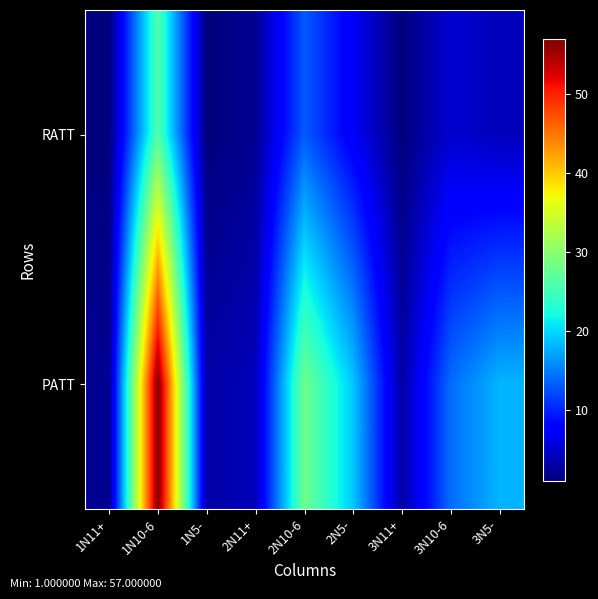

Rank the series by their average value, from lowest to highest.

RATT, PATT